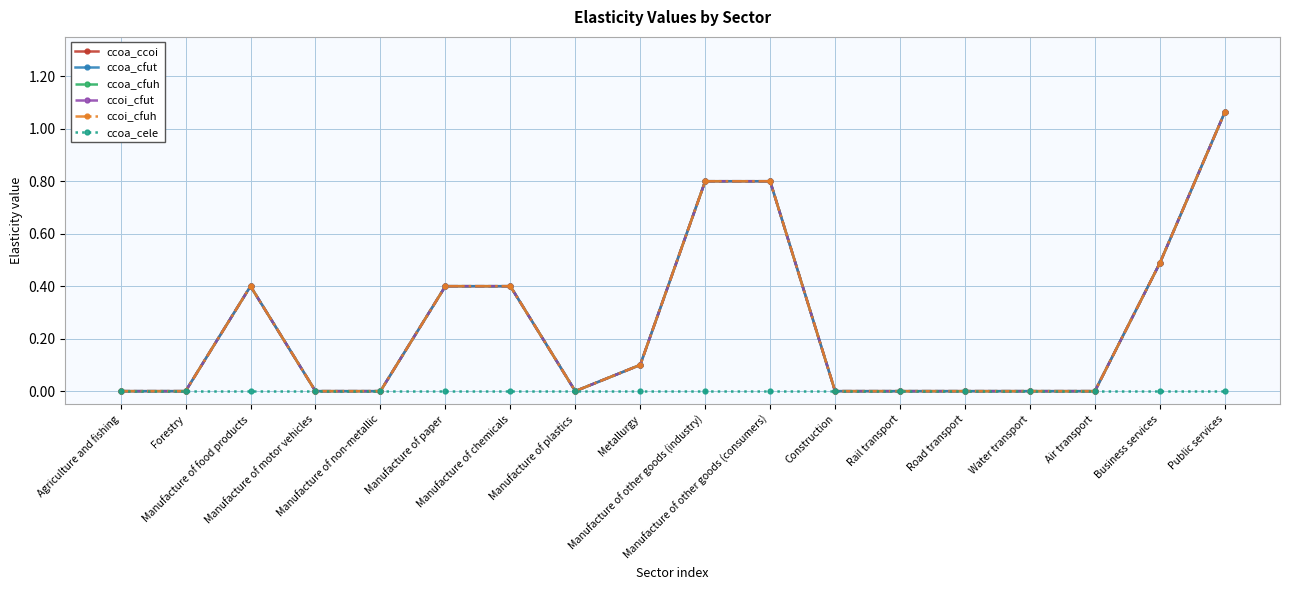

Is this an area chart (filled region under the line)?

No